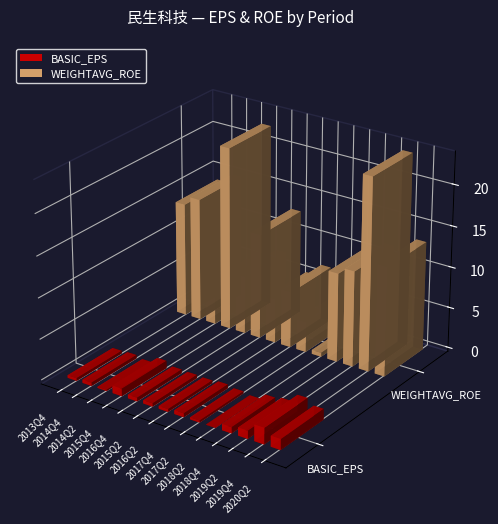

Is it true that BASIC_EPS equals 0.8 at 2018Q4?

True